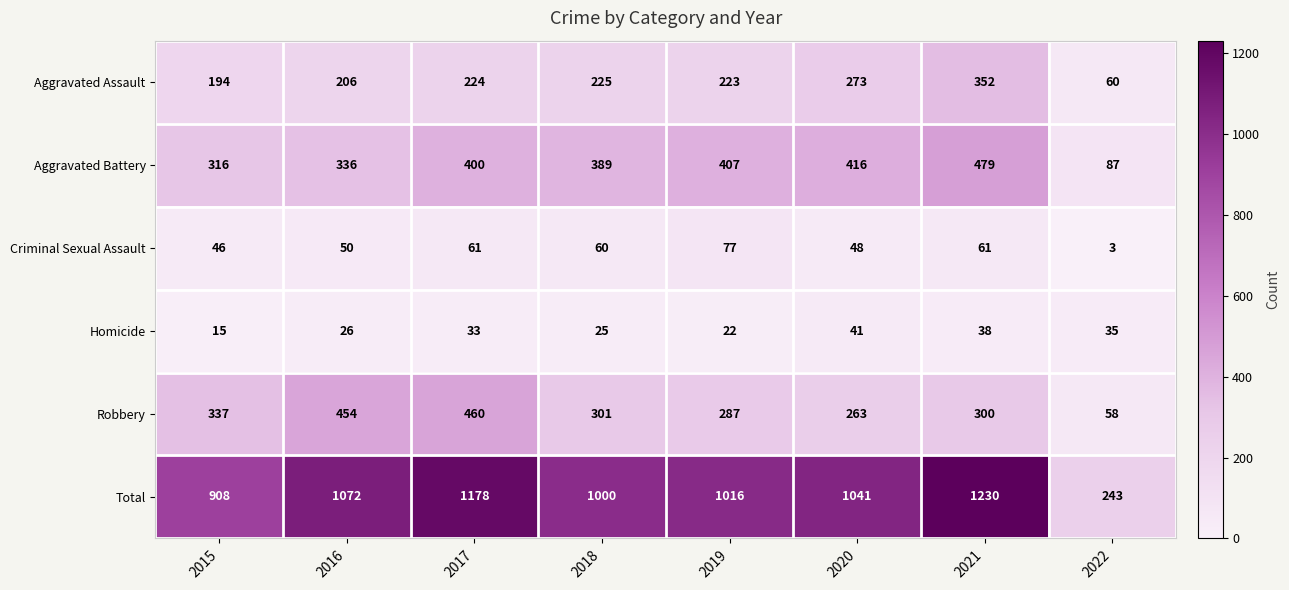

Read the Robbery value at 2017, to the nearest 50.

450